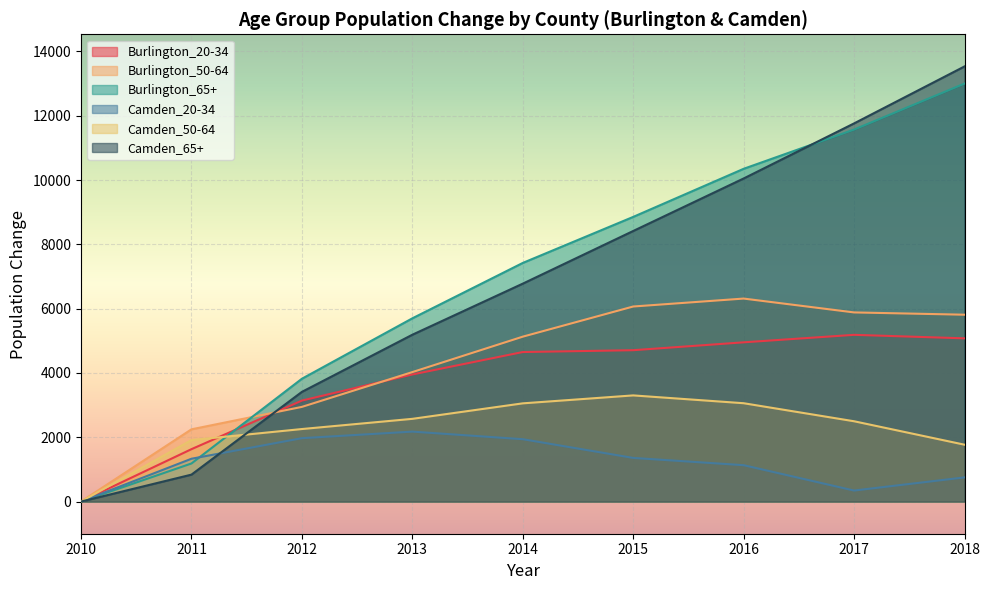

What is the approximate value of Burlington_20-34 at 2017, to the nearest 50?

5200